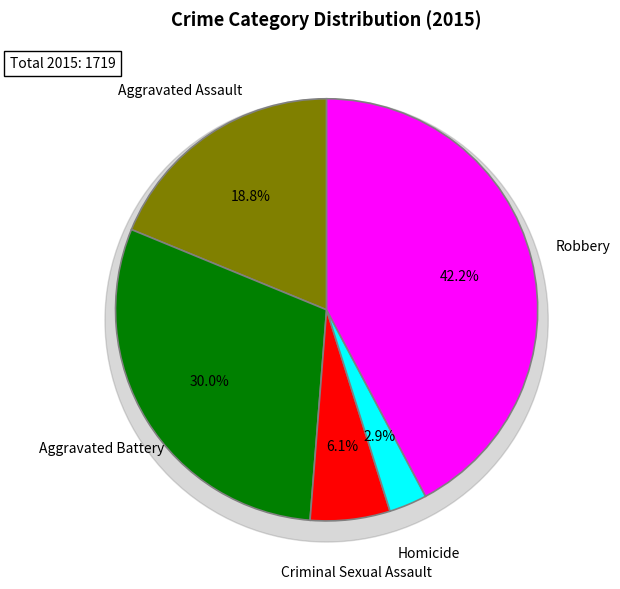

The Robbery slice represents 34% of the pie. True or false?

False